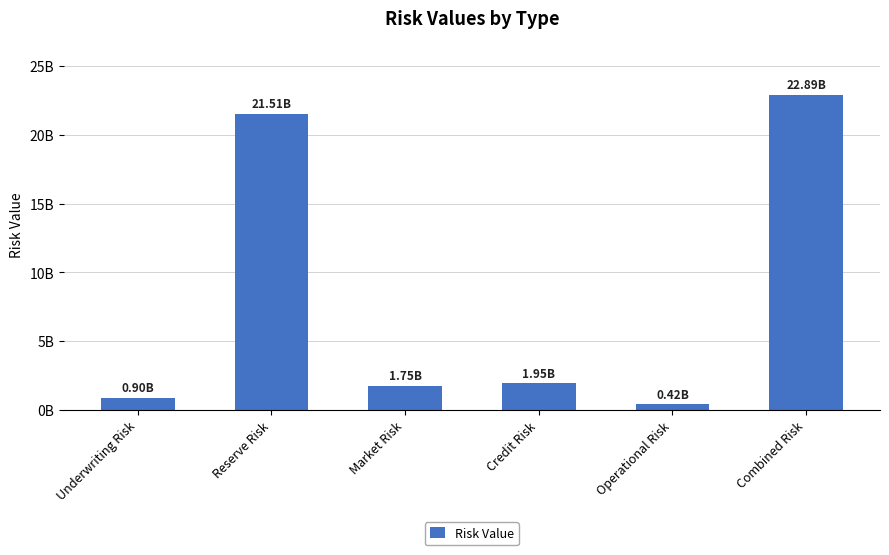

Read the value at Combined Risk.

22894402087.7